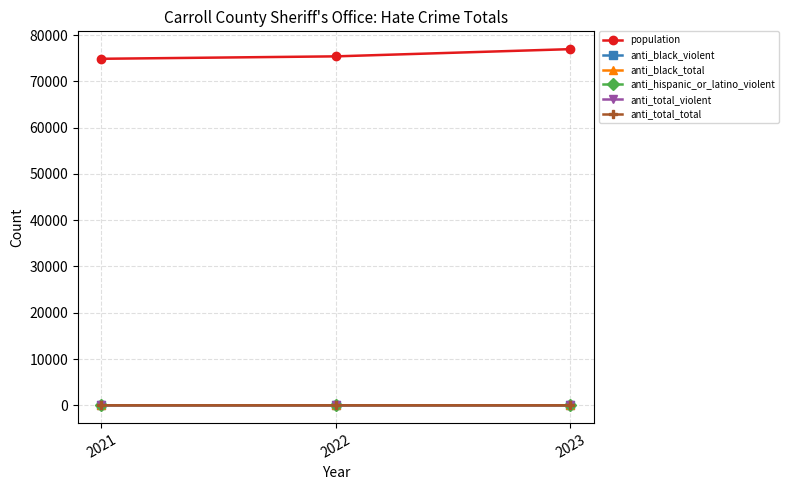

Between 2022 and 2023, which is larger?

2023